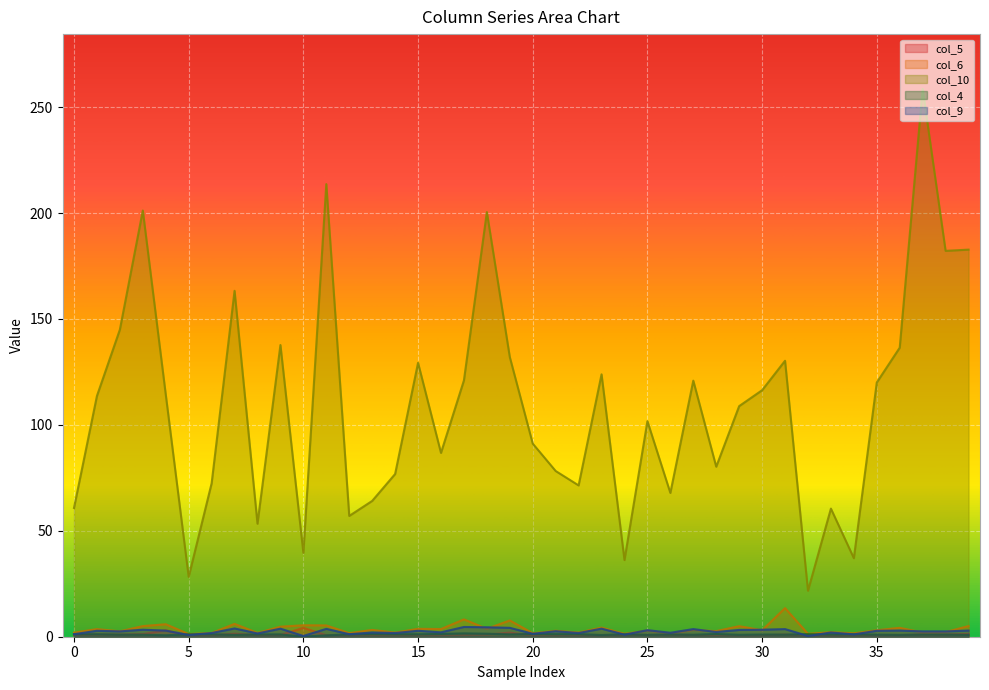

What is the difference between the maximum and minimum values in the col_10 series?

236.9